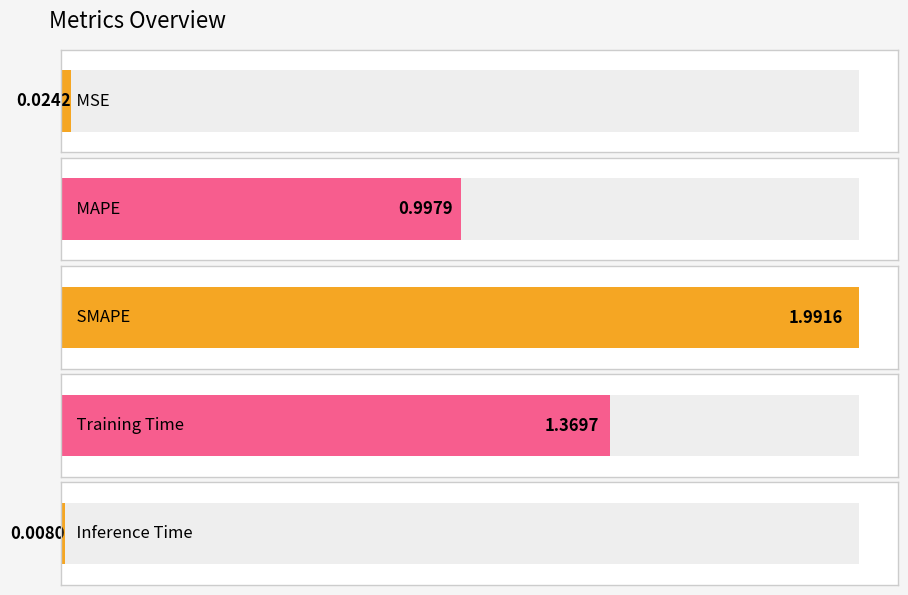

List the labels in order of value, largest first.

SMAPE, Training Time, MAPE, MSE, Inference Time